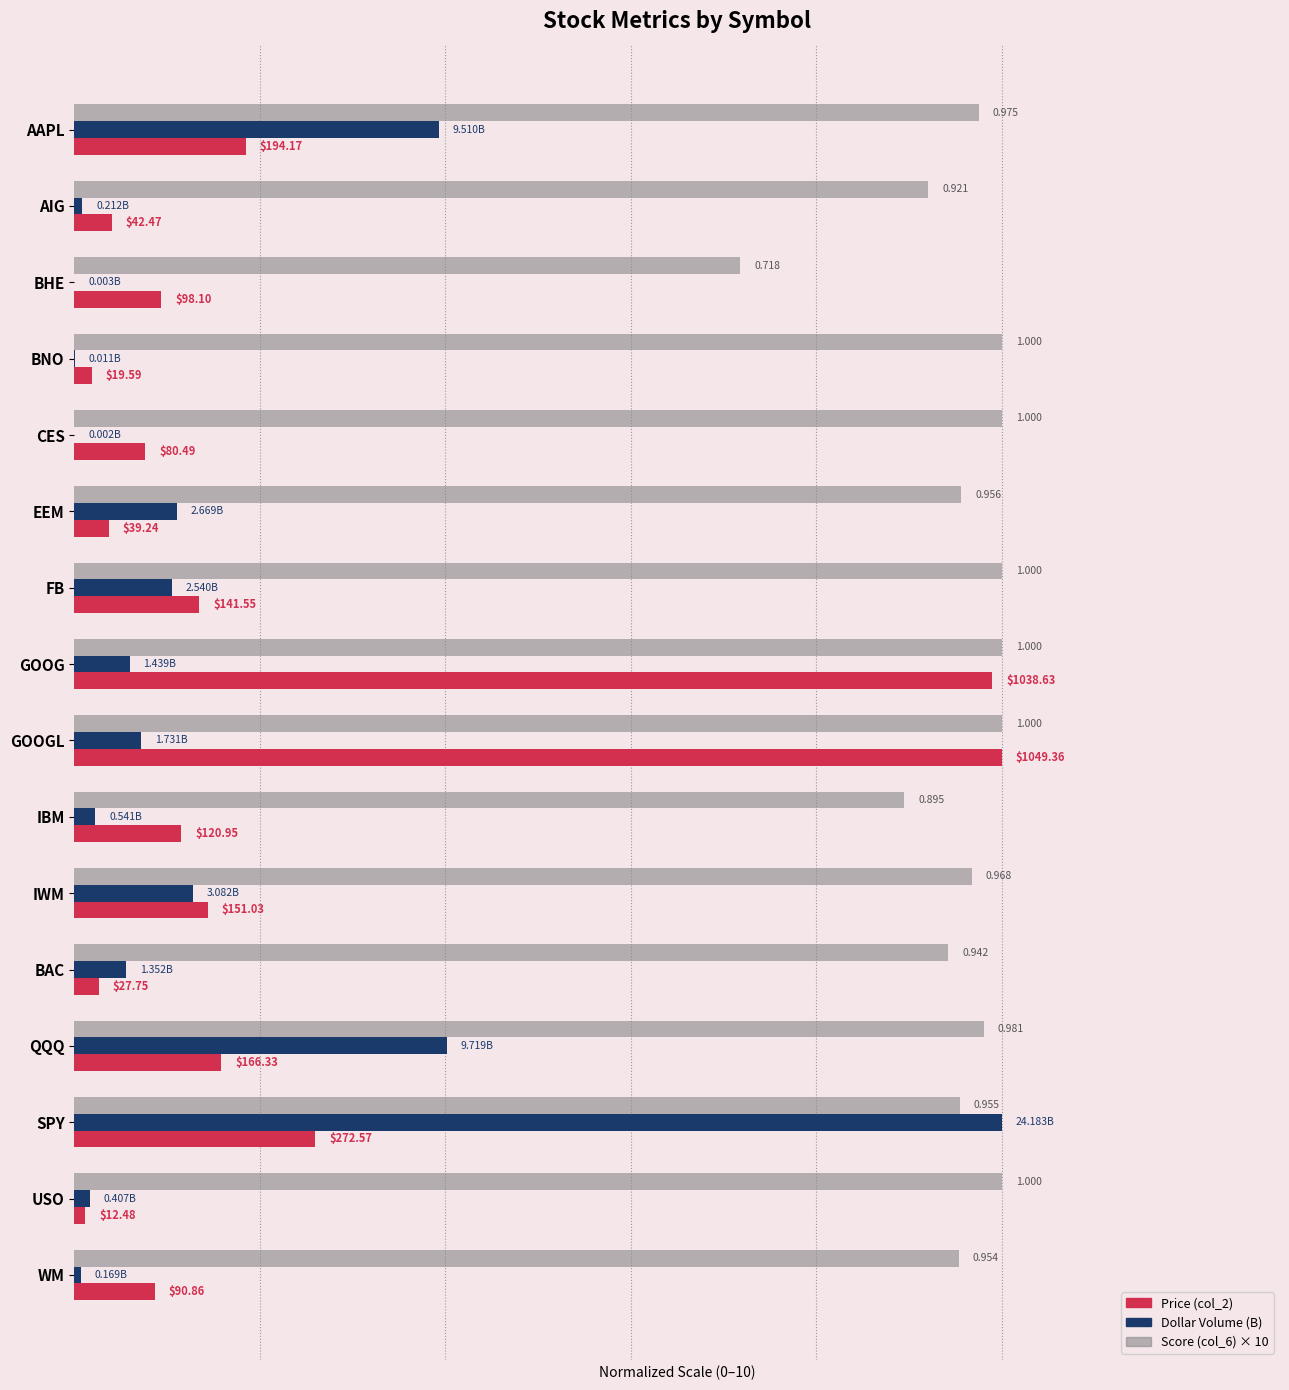

Reading left to right, extract all data points from this chart.

Price (col_2): 1.9	0.4	0.9	0.2	0.8	0.4	1.3	9.9	10.0	1.2	1.4	0.3	1.6	2.6	0.1	0.9
Dollar Volume (B): 3.9	0.1	0.0	0.0	0.0	1.1	1.1	0.6	0.7	0.2	1.3	0.6	4.0	10.0	0.2	0.1
Score (col_6): 9.8	9.2	7.2	10.0	10.0	9.6	10.0	10.0	10.0	8.9	9.7	9.4	9.8	9.5	10.0	9.5